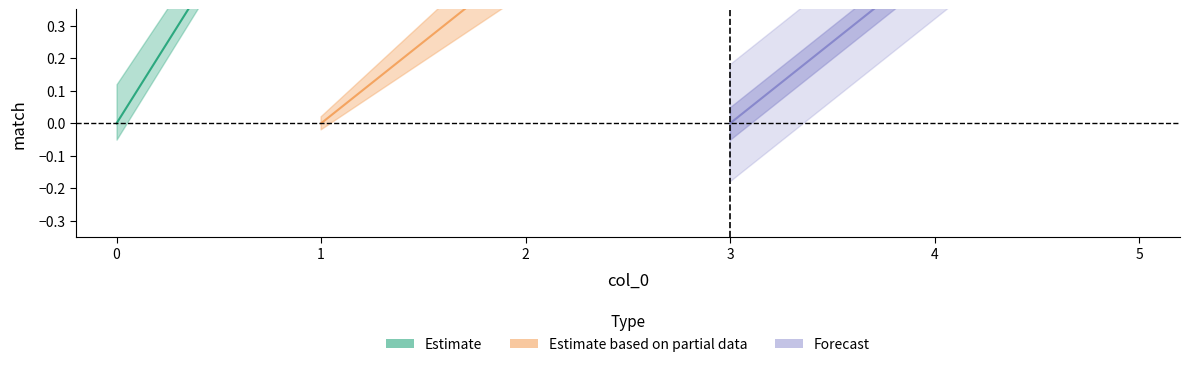

What is the difference between the second highest and second lowest values?

1